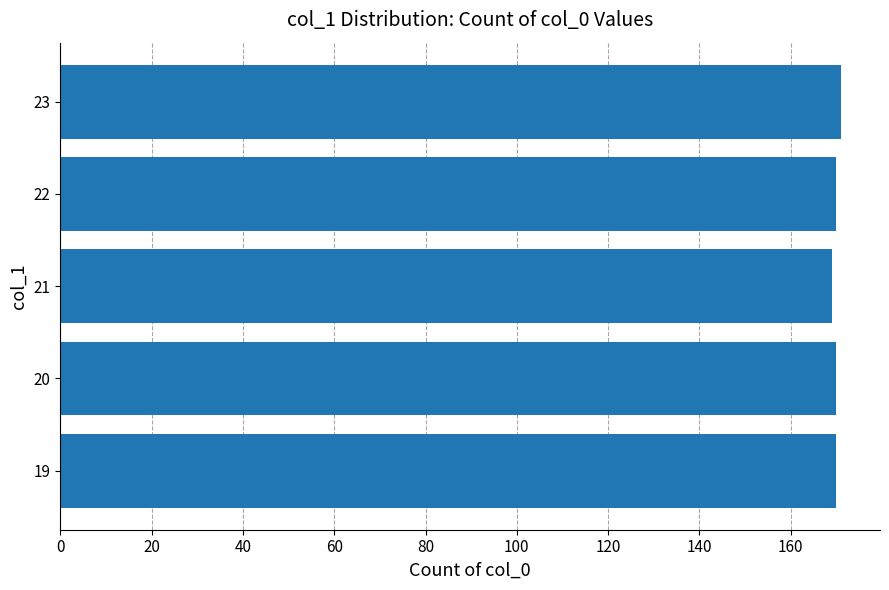

What is the maximum value shown in the chart?

171